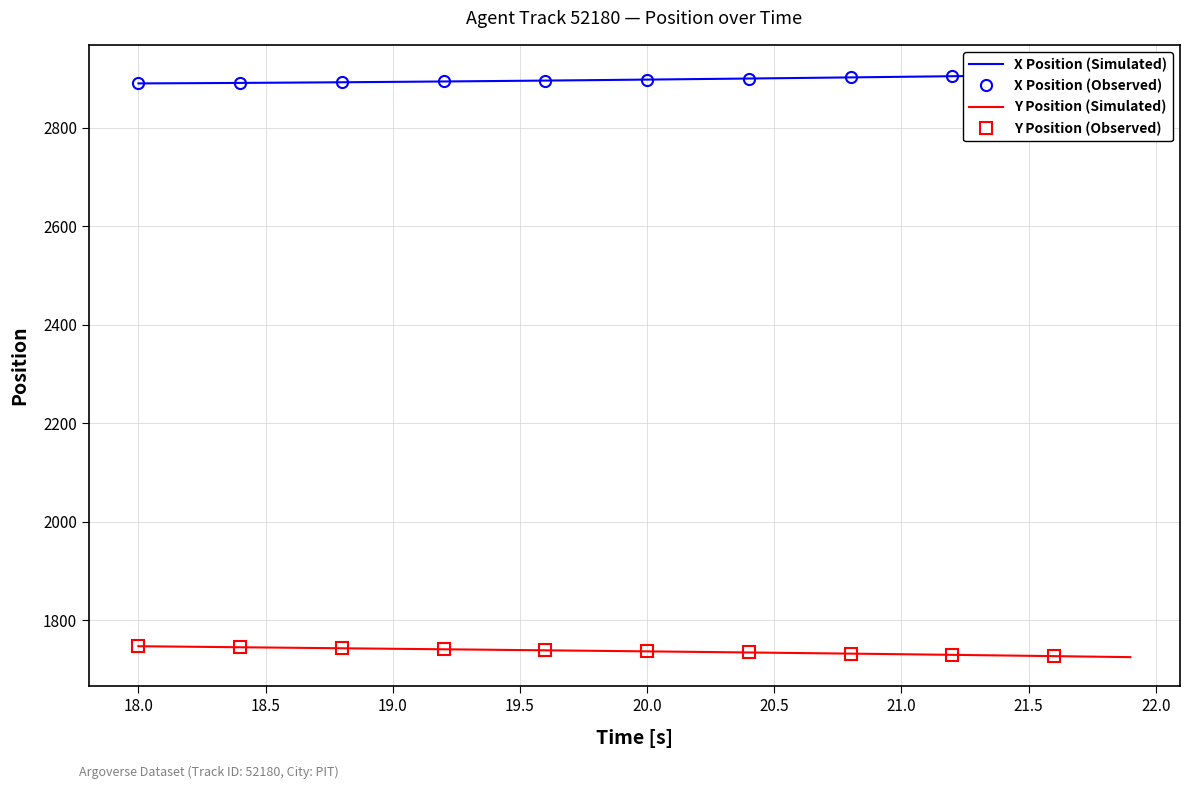

What is the lowest value of the Y Position (Simulated) series?

1725.4